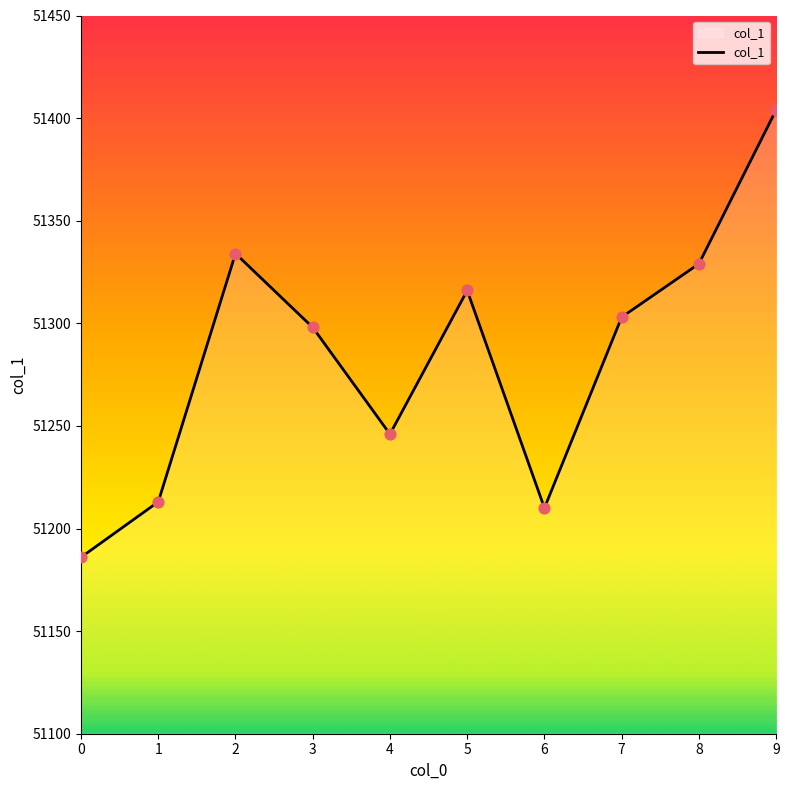

What is the change in value from 3 to 4?

-52